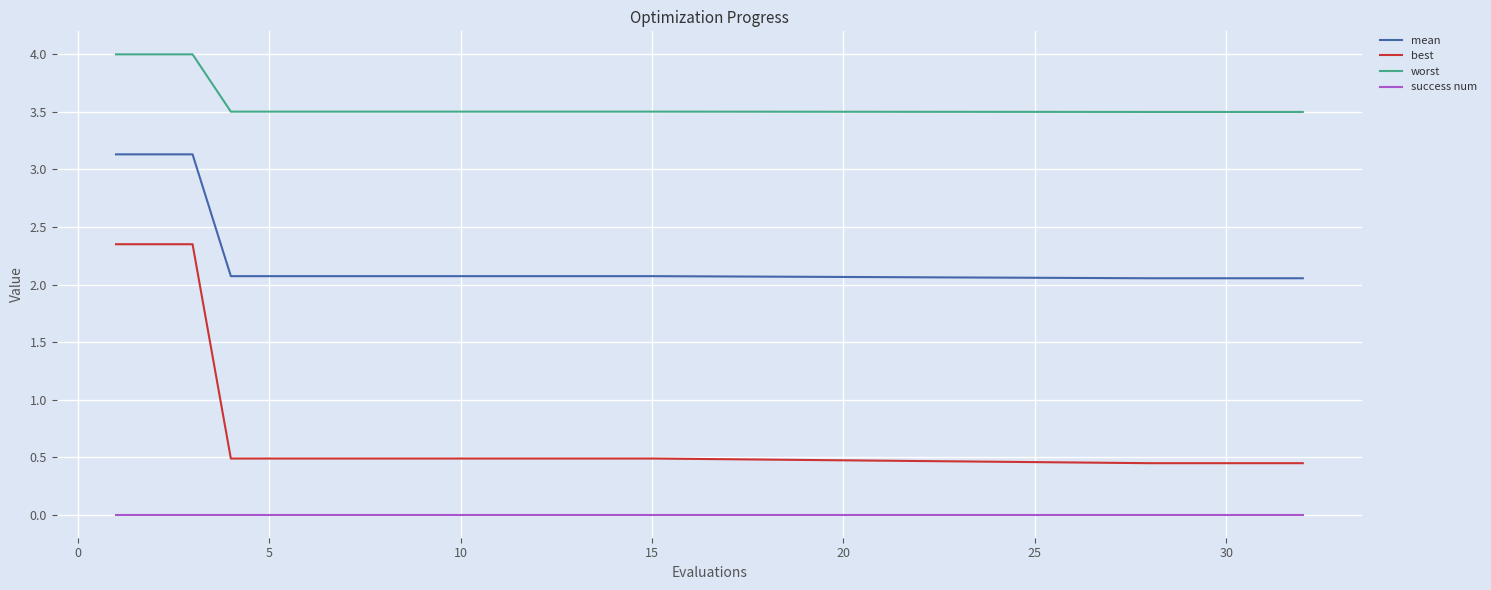

Rank the series by their average value, from lowest to highest.

success num, best, mean, worst